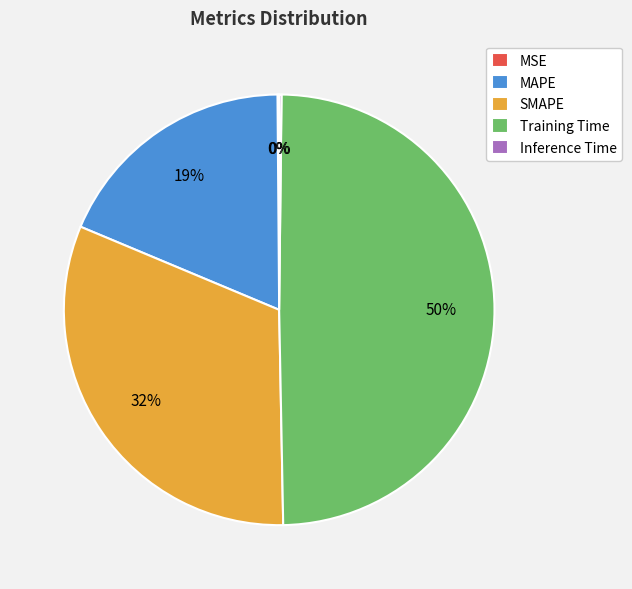

Is there any slice that represents more than half of the pie?

No